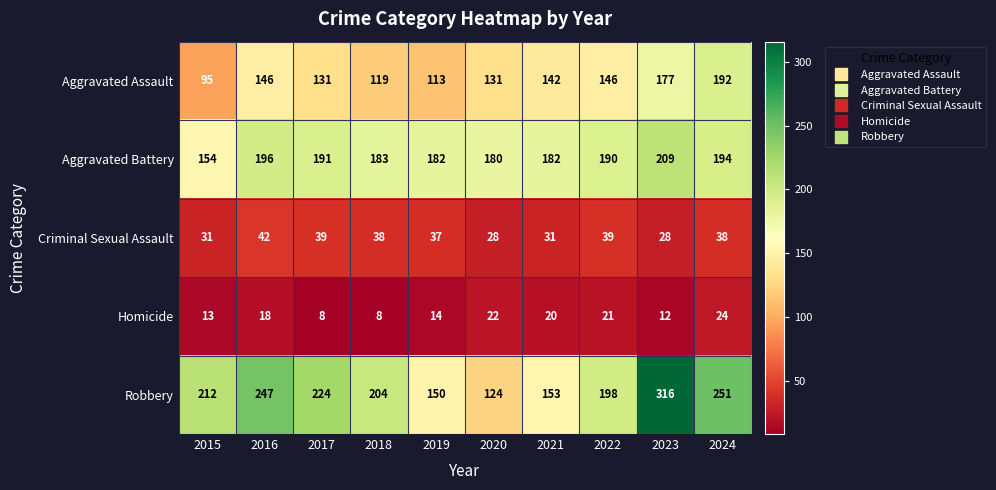

What is the spread (max minus min) of values at 2023?

304